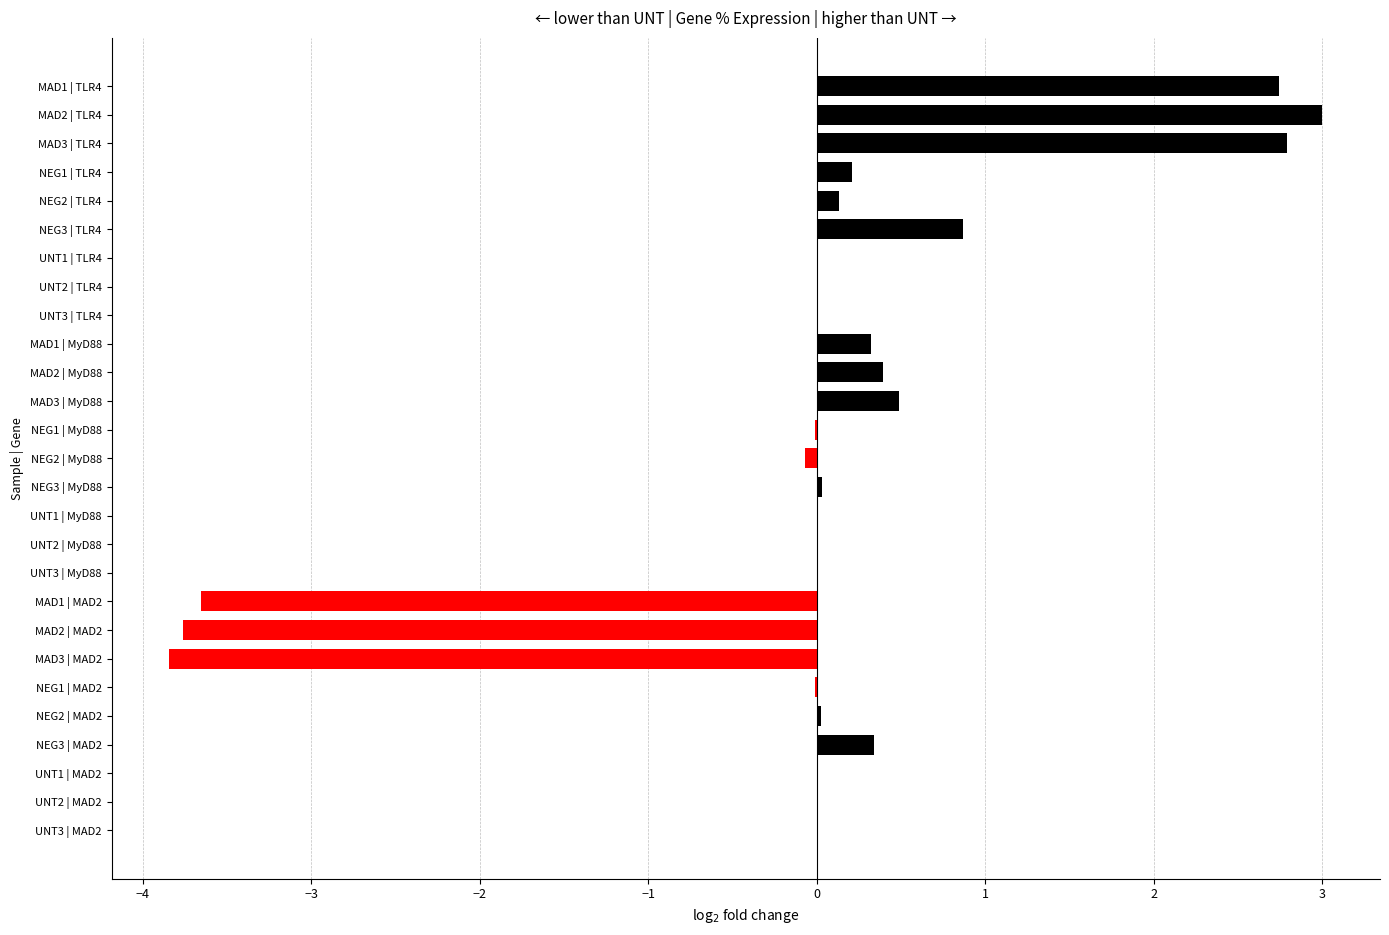

At which category does the chart reach its peak across all series?

MAD2 | TLR4